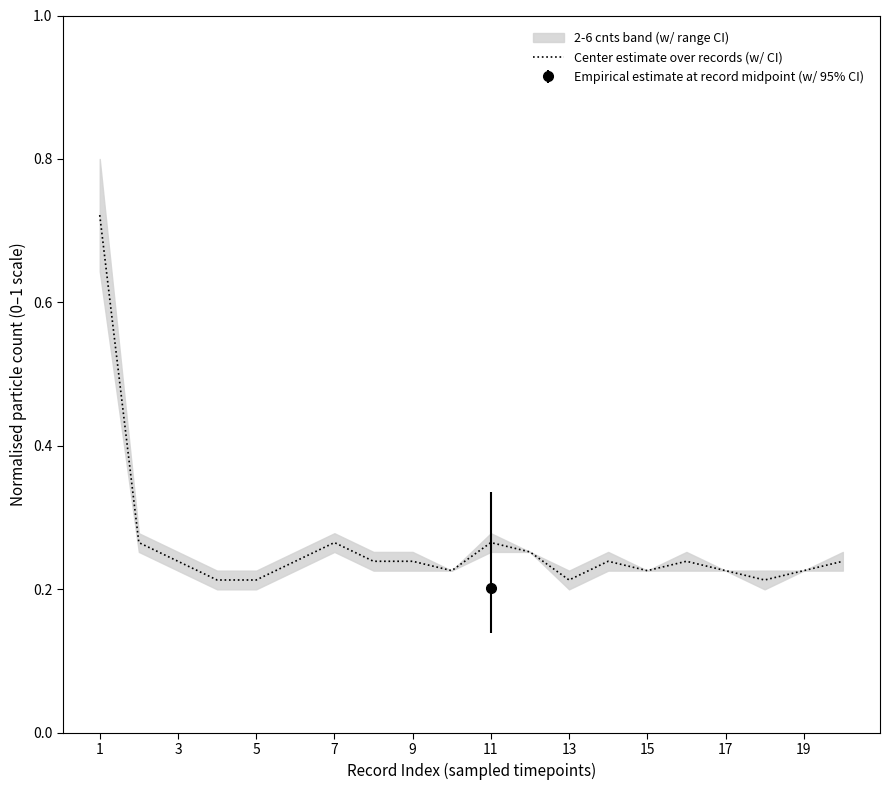

Which category has the highest value across all series?

1